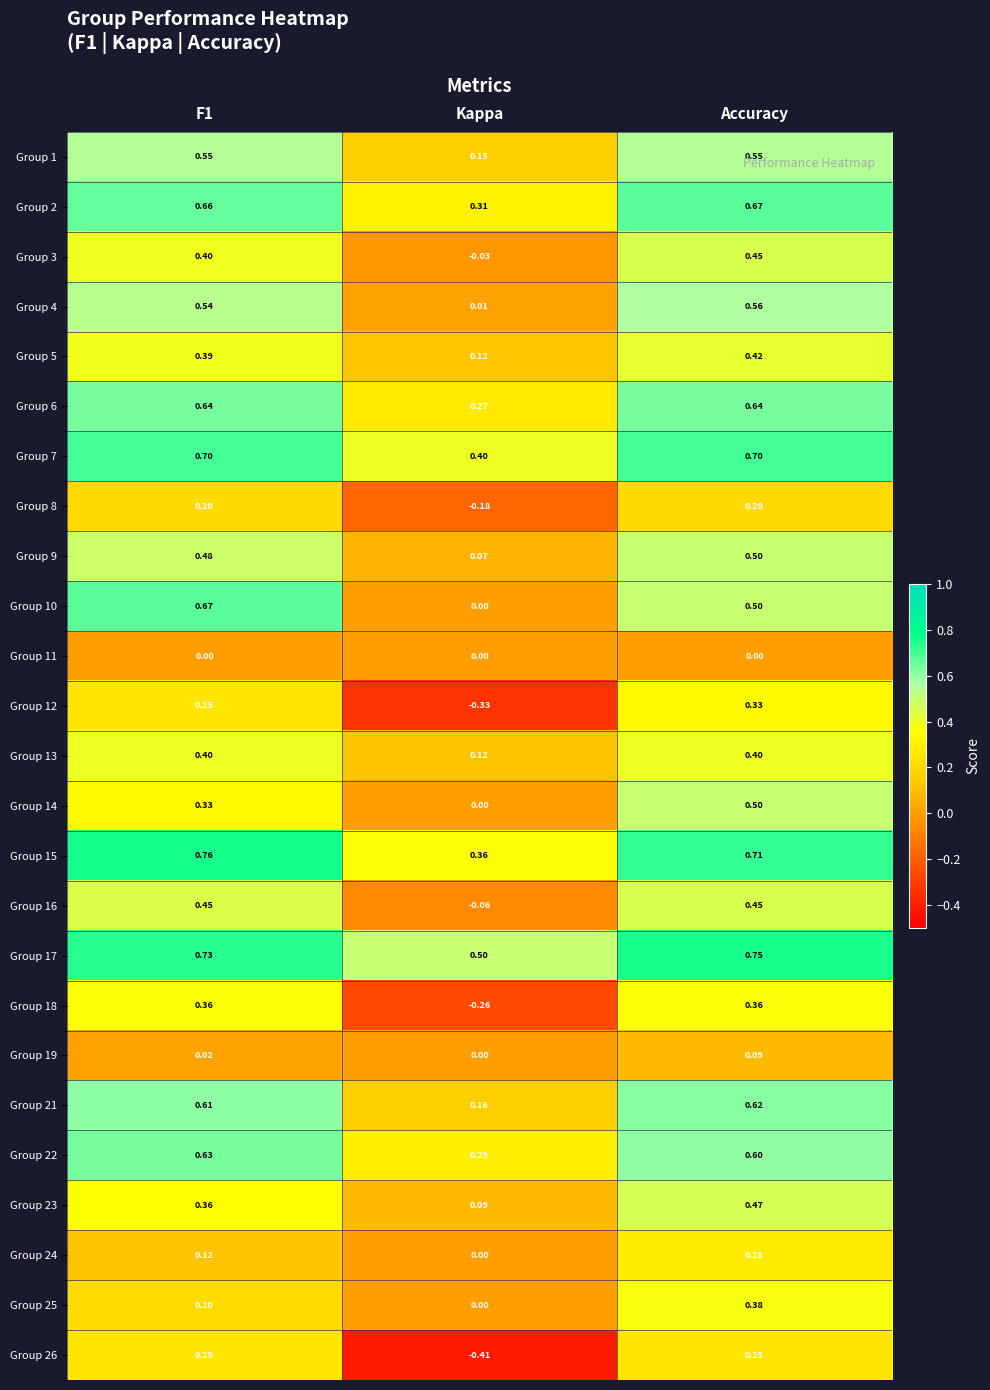

At which category is the sum across all series the highest?

Accuracy